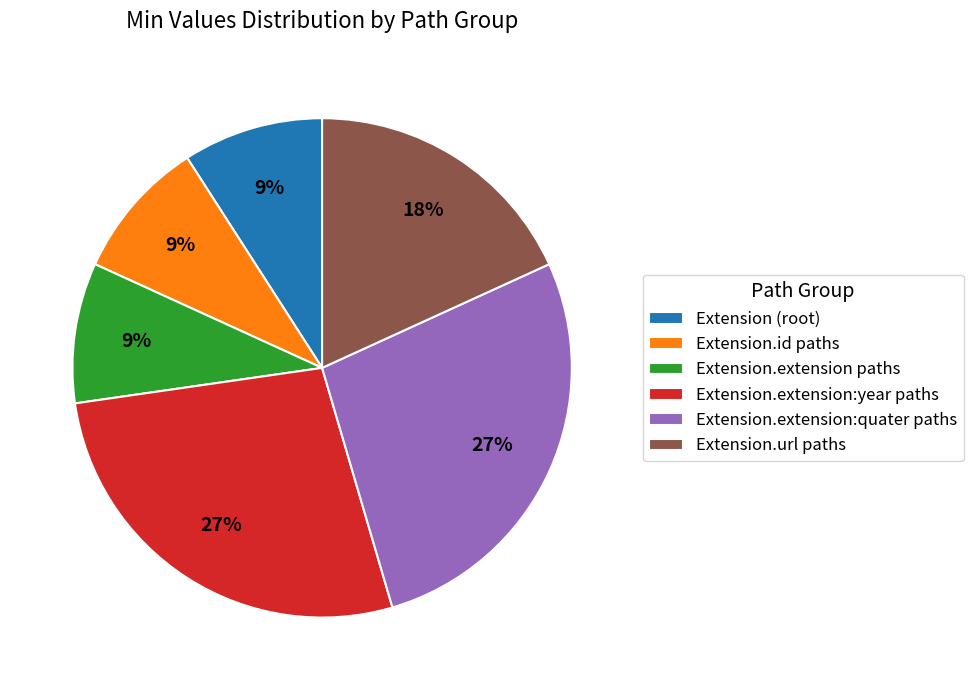

To the nearest percent, what is the average slice percentage?

17%